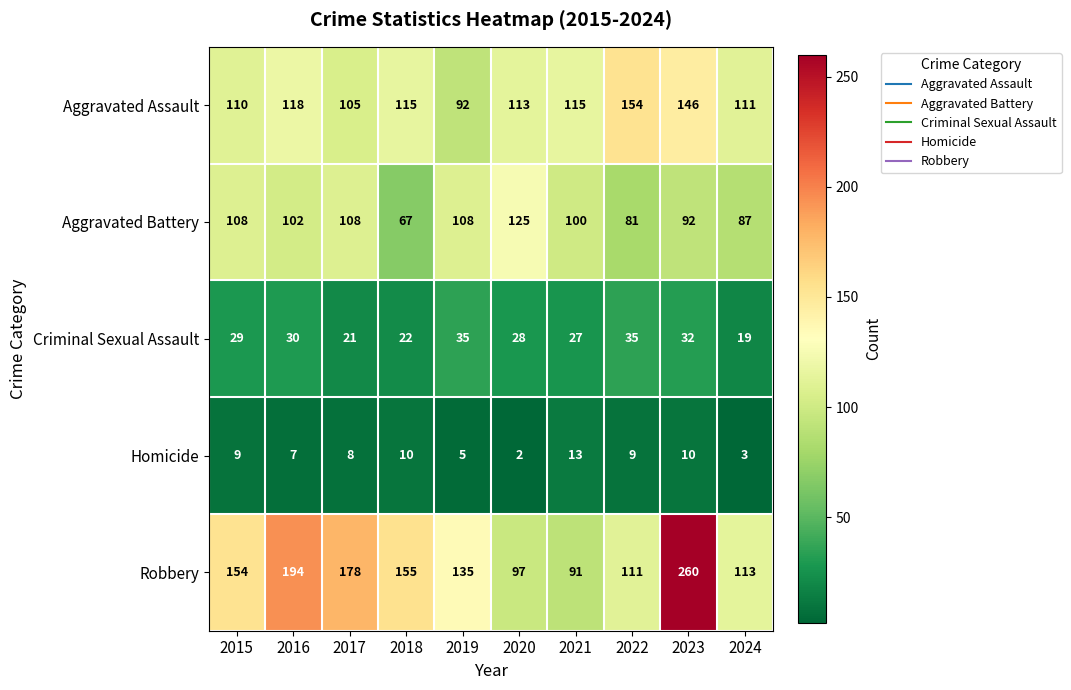

Which series has the largest total across all categories?

Robbery